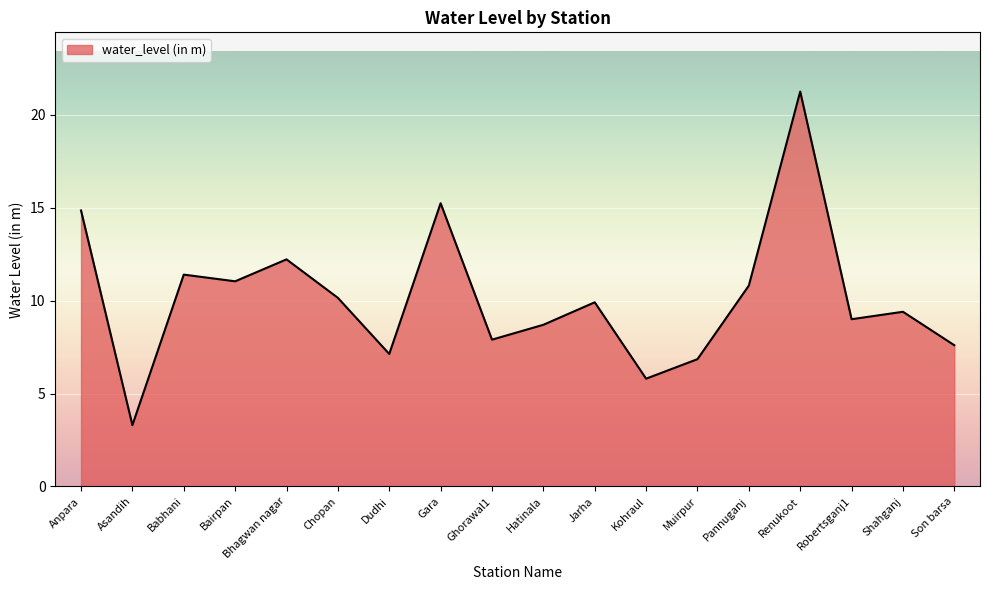

What is the difference between the second highest and minimum values?

11.9